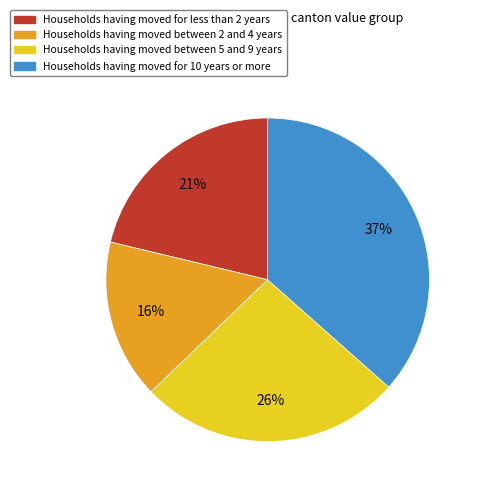

Count the number of slices in the pie.

4